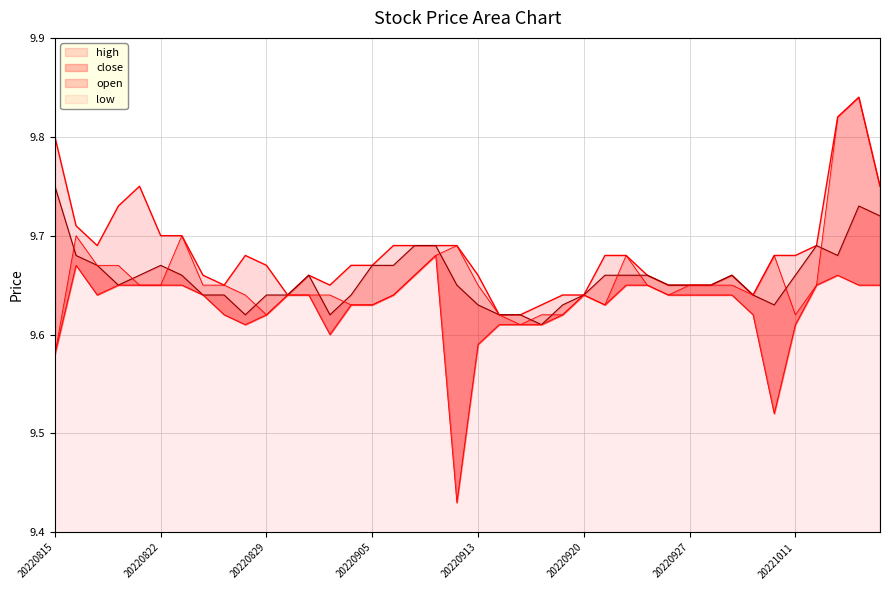

The high series shows 9.7 at 20220921. True or false?

True